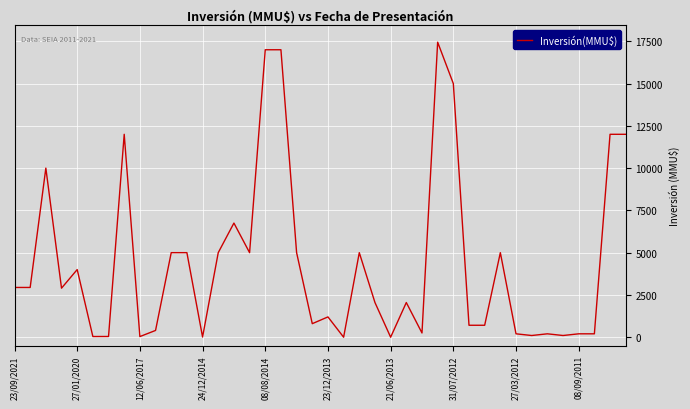

What is the greatest value displayed?

17447